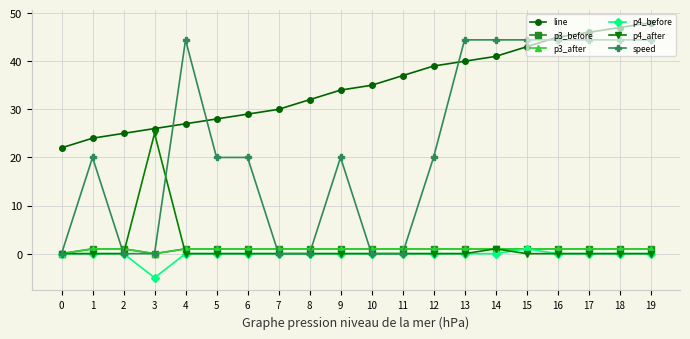

True or false: p3_after has more than 0 interior local peaks.

False